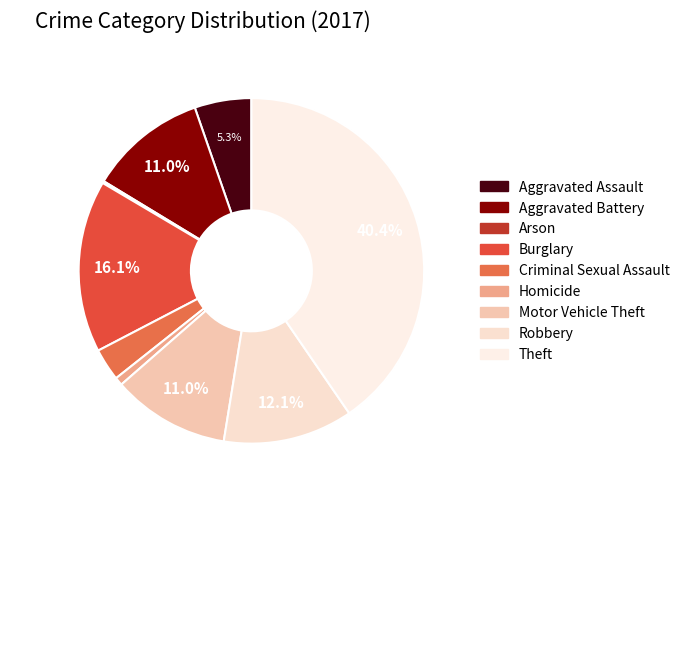

What is the ratio of the value at Homicide to the value at Arson?

4.0